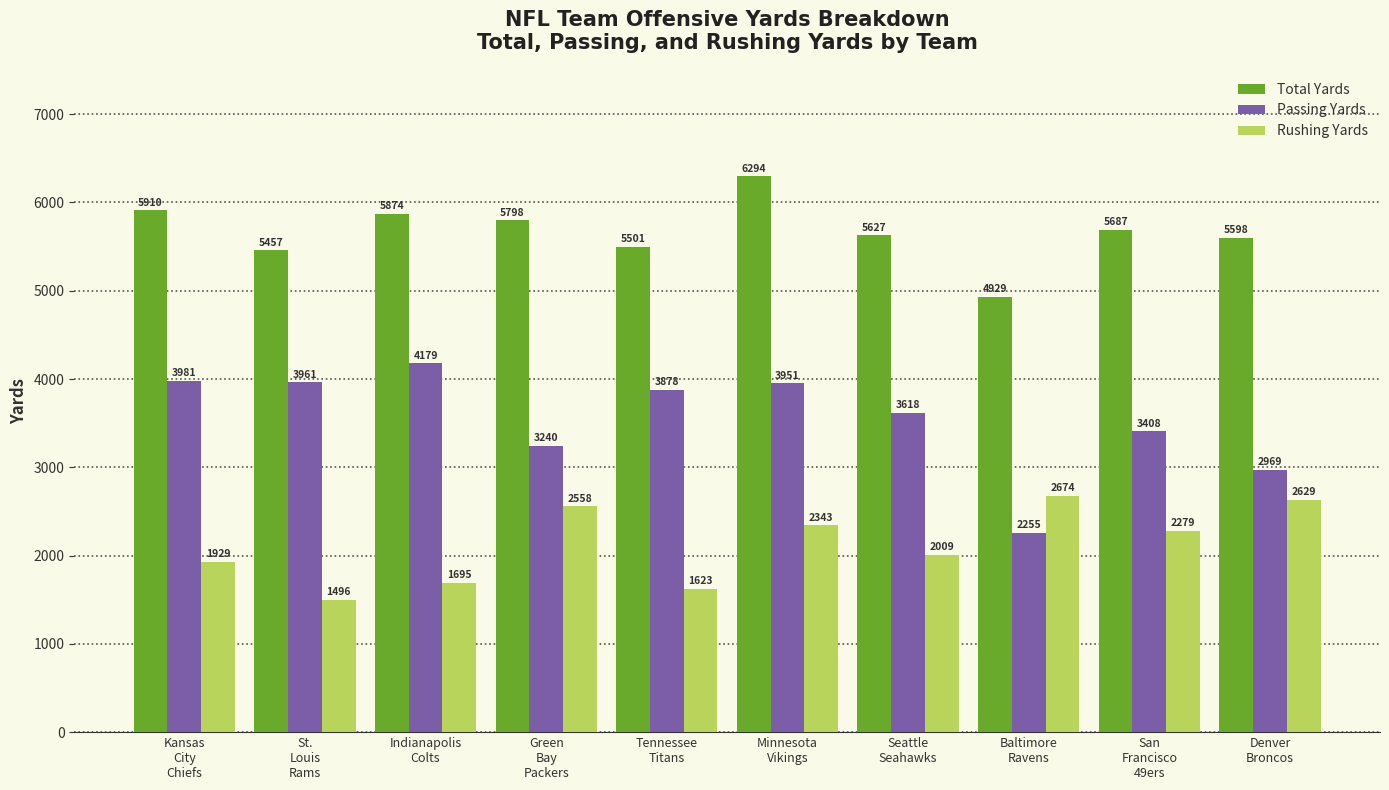

What is the difference between the Passing Yards values at Green
Bay
Packers and Baltimore
Ravens?

985